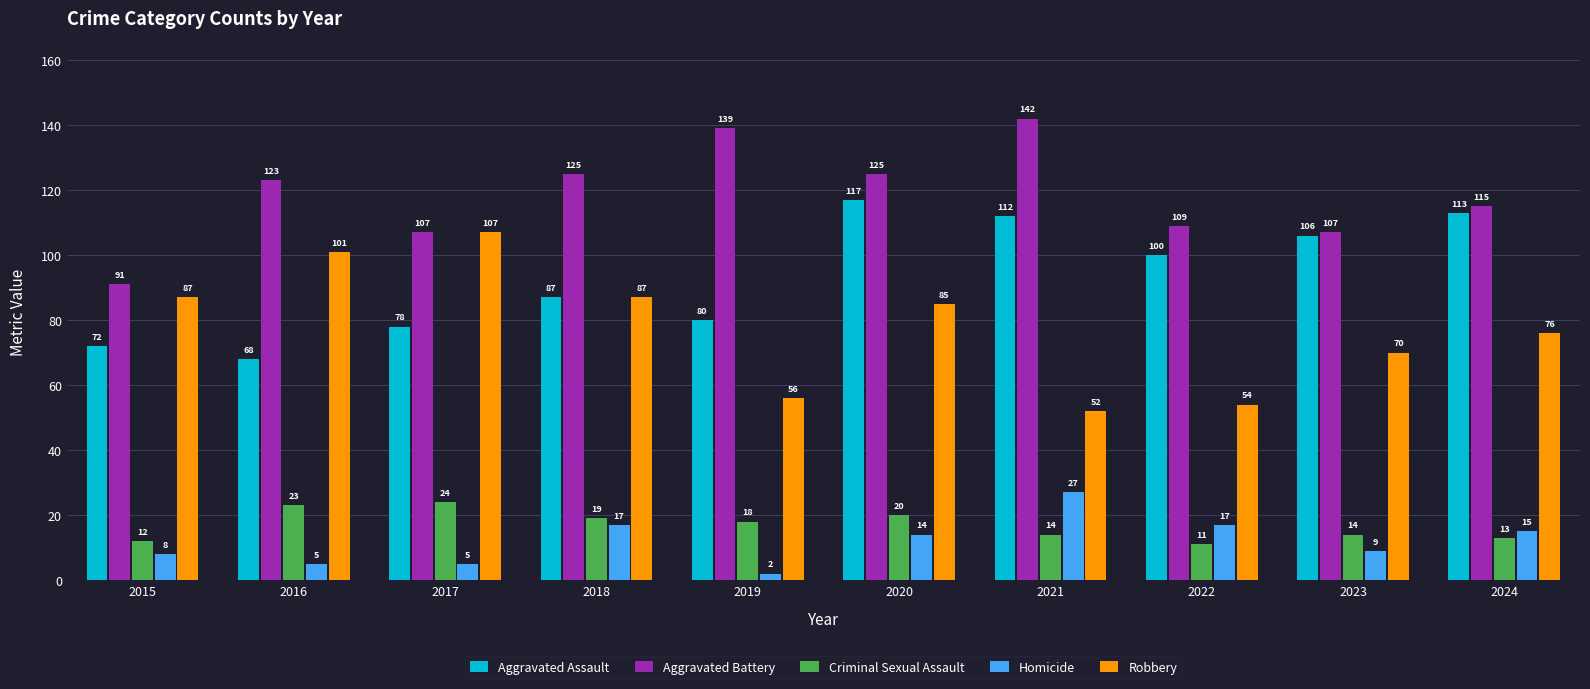

At which label is Homicide closest to 14?

2020